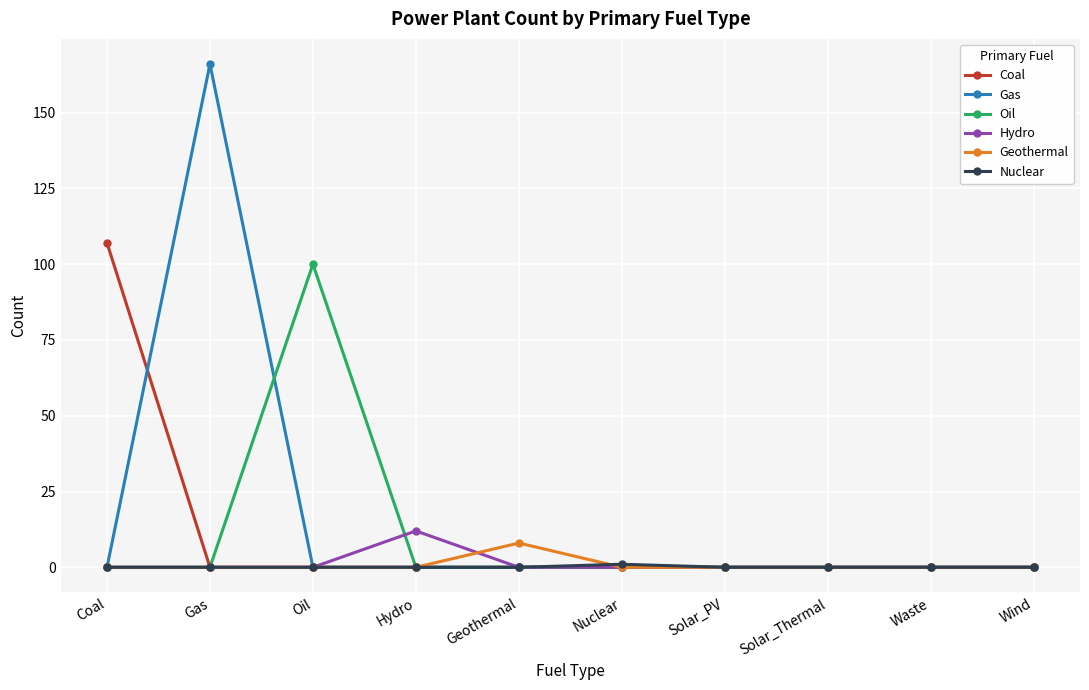

How many lines are shown in the chart?

6